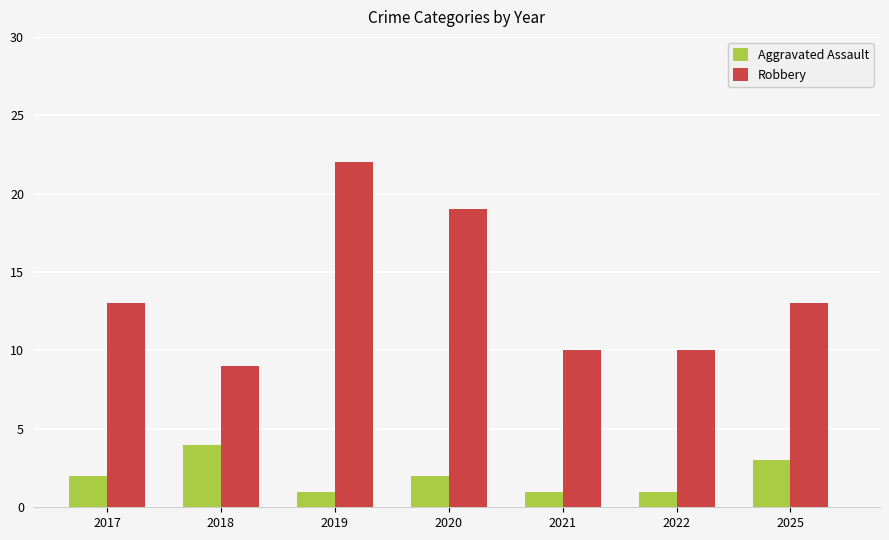

What is the sum of the Robbery values at 2025 and 2018?

22